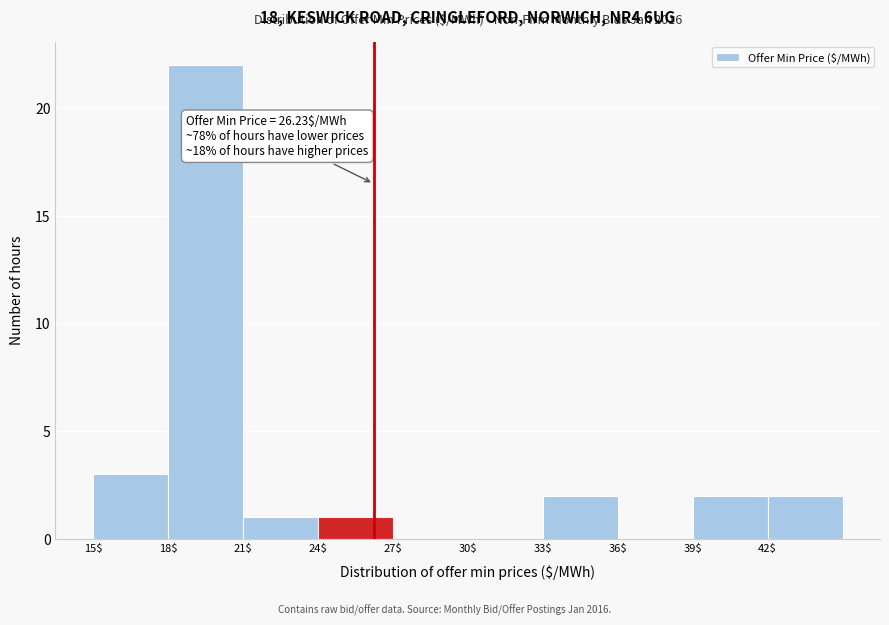

Which range on the x-axis has the tallest bar?

18 to 21